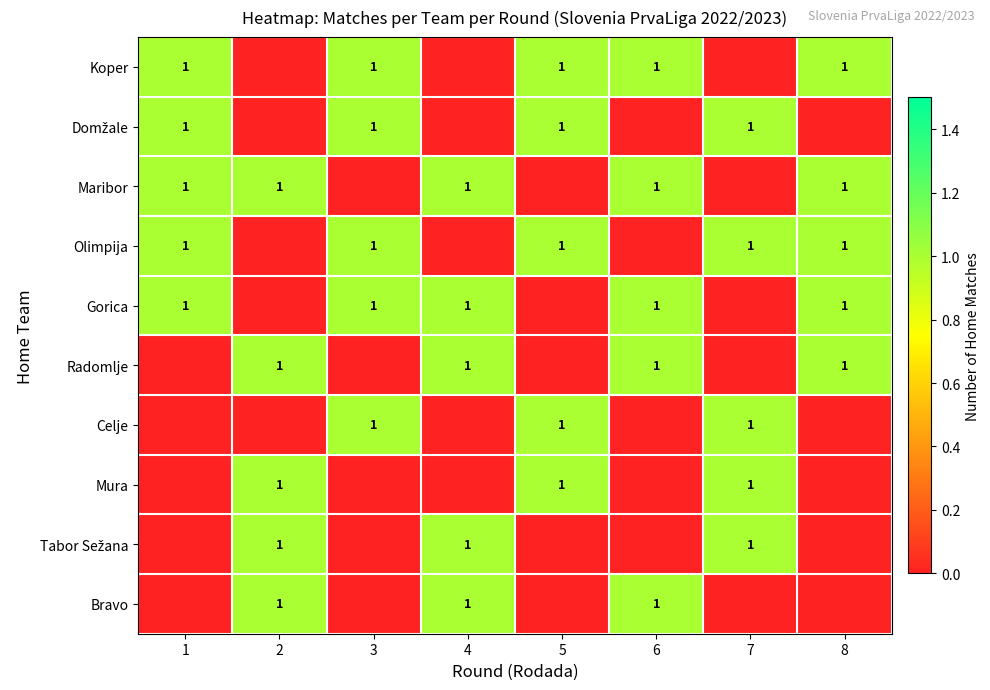

Which has a higher value, 6 or 5?

6